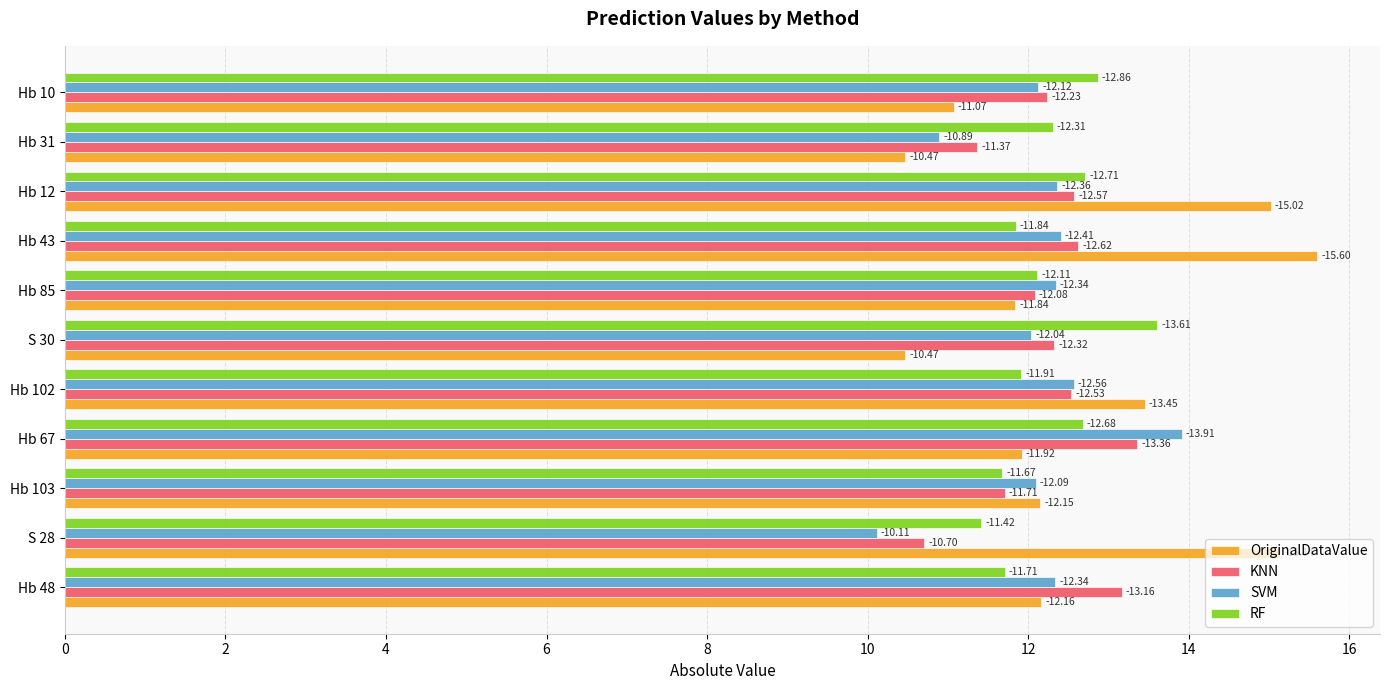

Reading left to right, what are all the values shown in this chart?

OriginalDataValue: 12.2	15.1	12.2	11.9	13.4	10.5	11.8	15.6	15.0	10.5	11.1
KNN: 13.2	10.7	11.7	13.4	12.5	12.3	12.1	12.6	12.6	11.4	12.2
SVM: 12.3	10.1	12.1	13.9	12.6	12.0	12.3	12.4	12.4	10.9	12.1
RF: 11.7	11.4	11.7	12.7	11.9	13.6	12.1	11.8	12.7	12.3	12.9